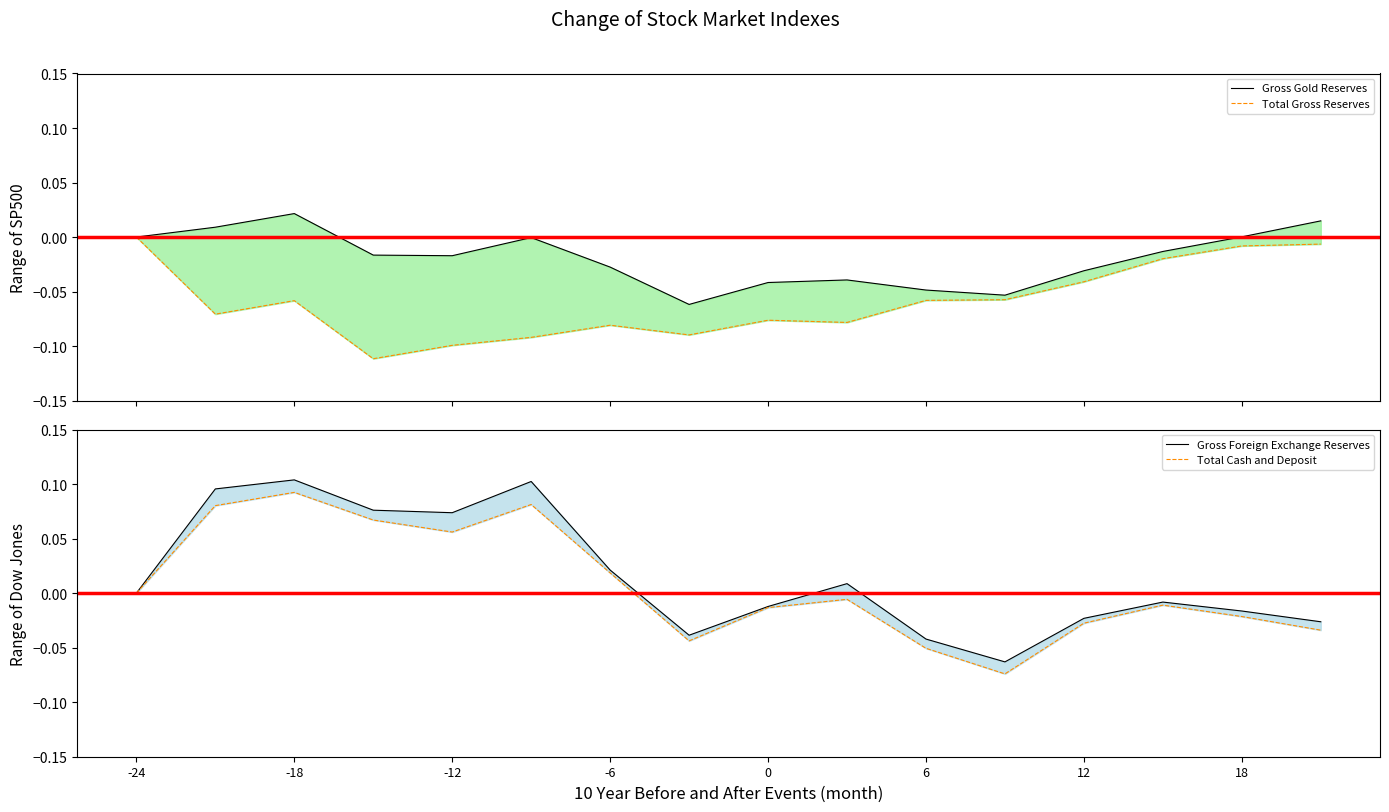

Reading left to right, what are all the values shown in this chart?

Gross Gold Reserves: 0.0	0.0	0.0	-0.0	-0.0	-0.0	-0.0	-0.1	-0.0	-0.0	-0.0	-0.1	-0.0	-0.0	0.0	0.0
Total Gross Reserves: 0.0	-0.1	-0.1	-0.1	-0.1	-0.1	-0.1	-0.1	-0.1	-0.1	-0.1	-0.1	-0.0	-0.0	-0.0	-0.0
Gross Foreign Exchange Reserves: 0.0	0.1	0.1	0.1	0.1	0.1	0.0	-0.0	-0.0	0.0	-0.0	-0.1	-0.0	-0.0	-0.0	-0.0
Total Cash and Deposit: 0.0	0.1	0.1	0.1	0.1	0.1	0.0	-0.0	-0.0	-0.0	-0.1	-0.1	-0.0	-0.0	-0.0	-0.0